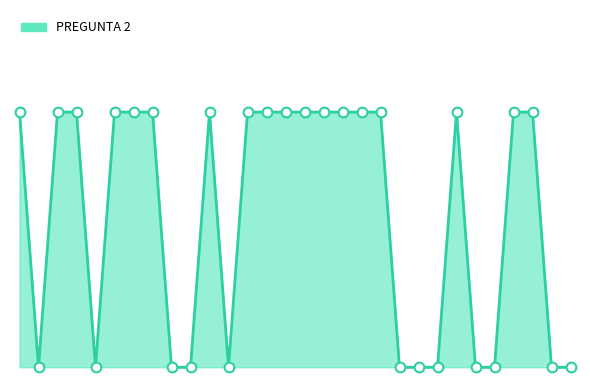

Where is the first local maximum?

11